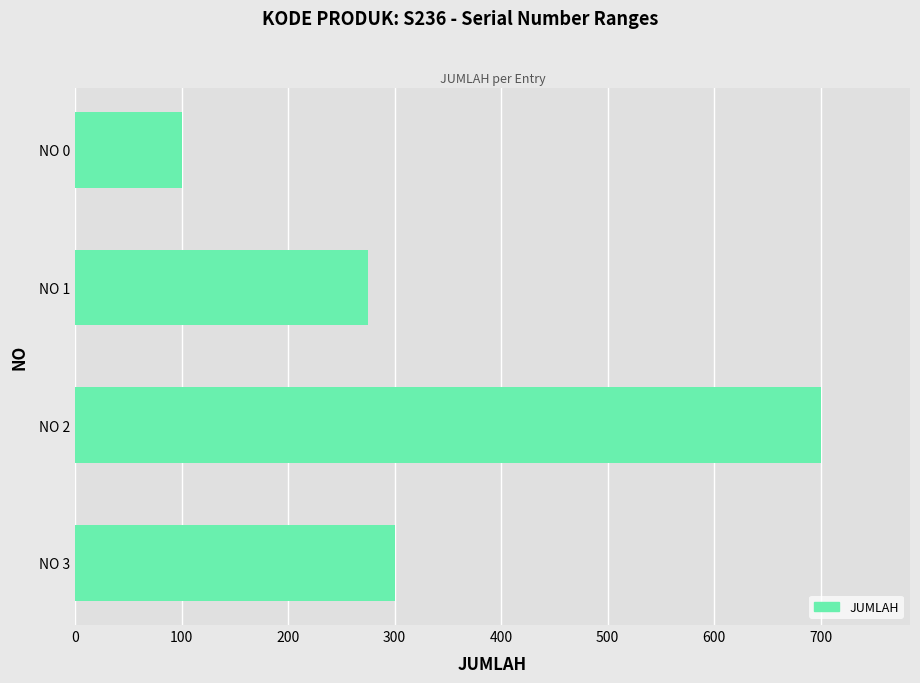

What is the ratio of the value at NO 2 to the value at NO 3?

2.3